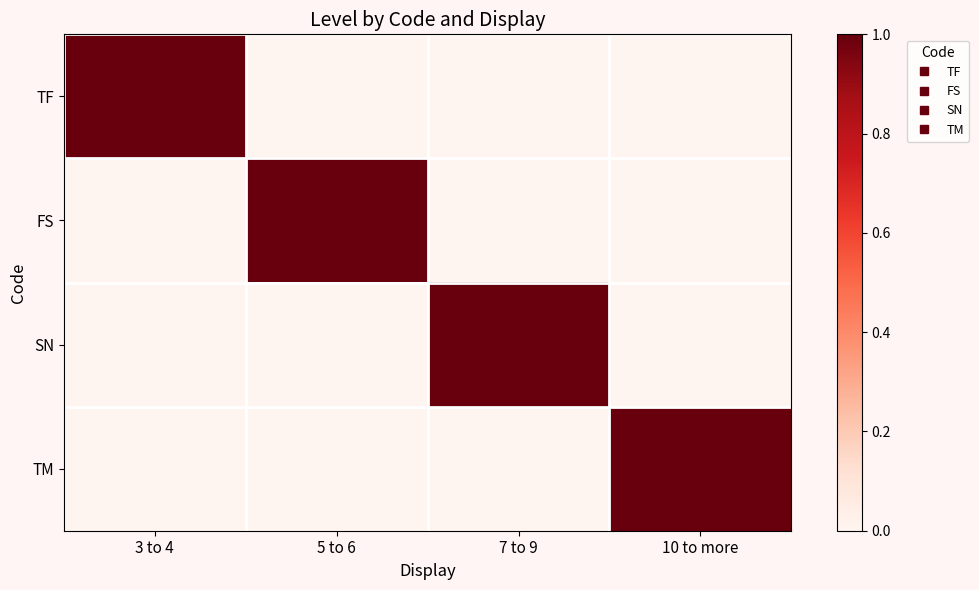

Rank the series by their maximum value, from highest to lowest.

TF, FS, SN, TM